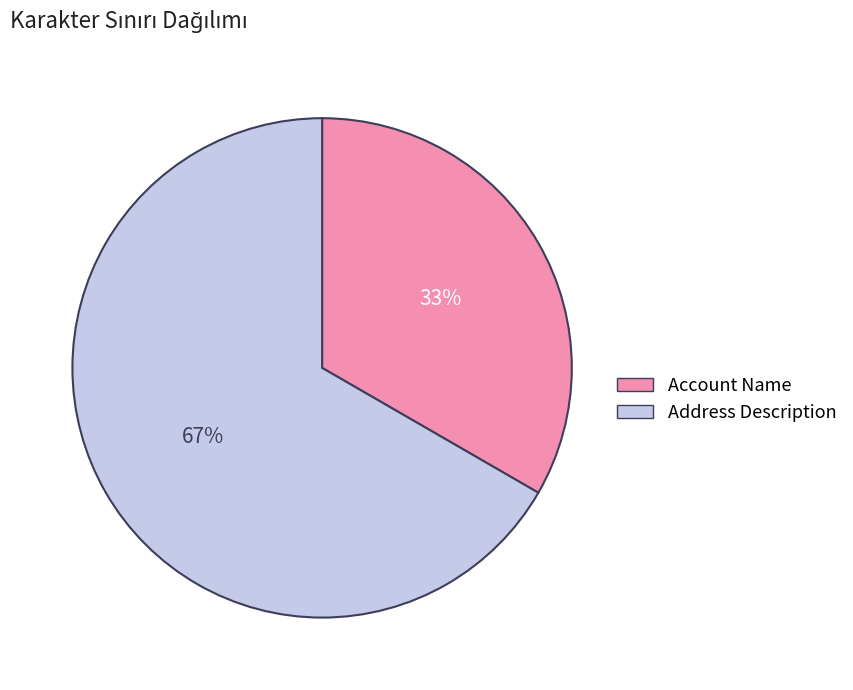

Which has a higher value, Address Description or Account Name?

Address Description